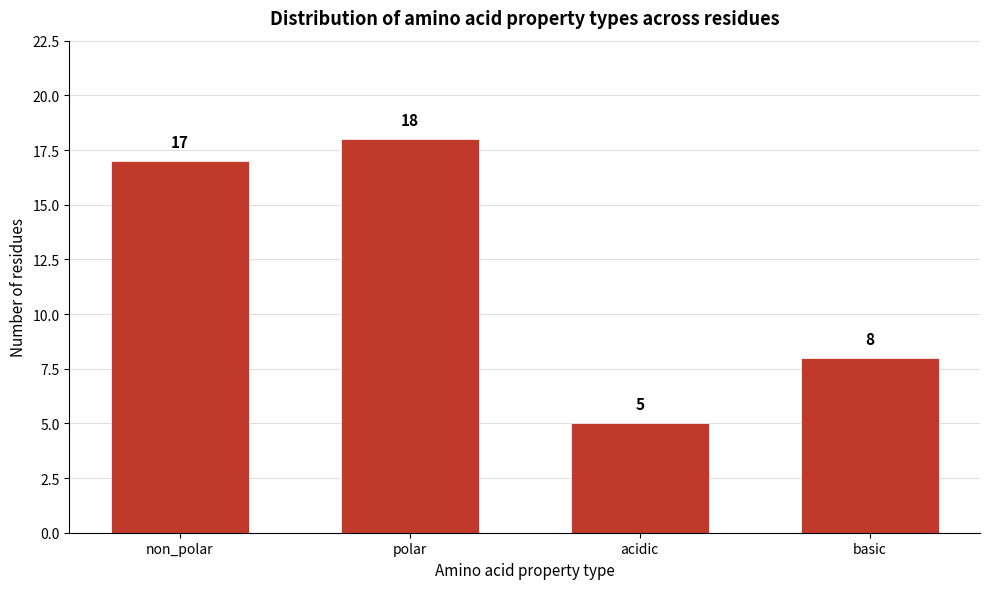

Reading right to left, what are all the values shown in this chart?

8	5	18	17